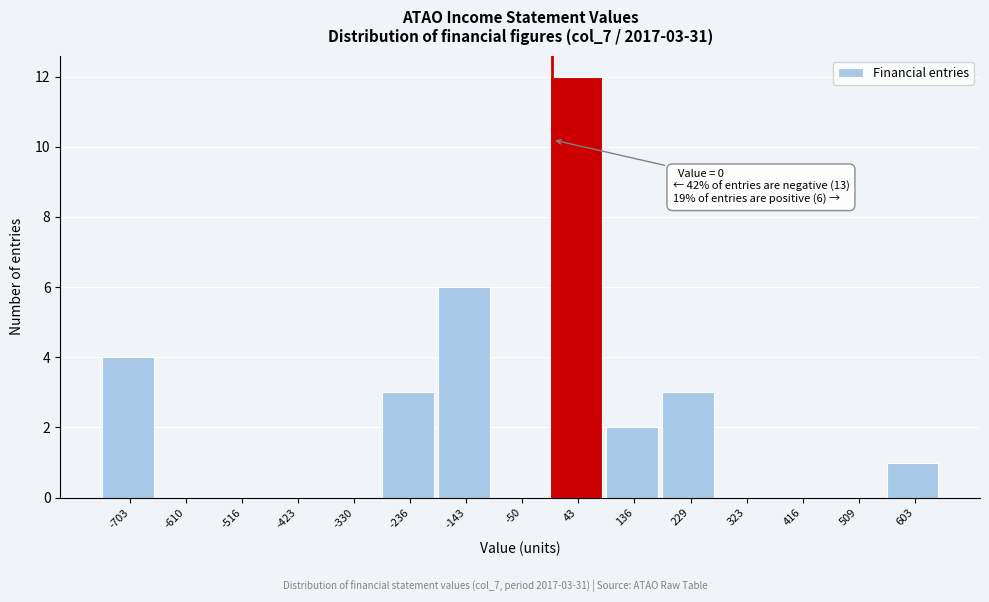

Which range on the x-axis has the tallest bar?

0 to 90